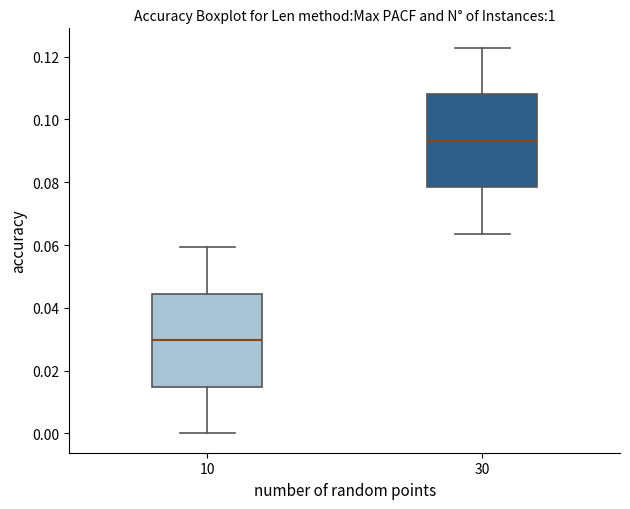

Reading left to right, read every box against the y-axis: the position of its median line, the range the box covers, and the ends of its whiskers. The values are not printed on the chart, so give them approximately, as read against the axis.

10: median 0.030, box 0.014 to 0.044, whiskers 0.000 to 0.060
30: median 0.094, box 0.078 to 0.108, whiskers 0.064 to 0.122